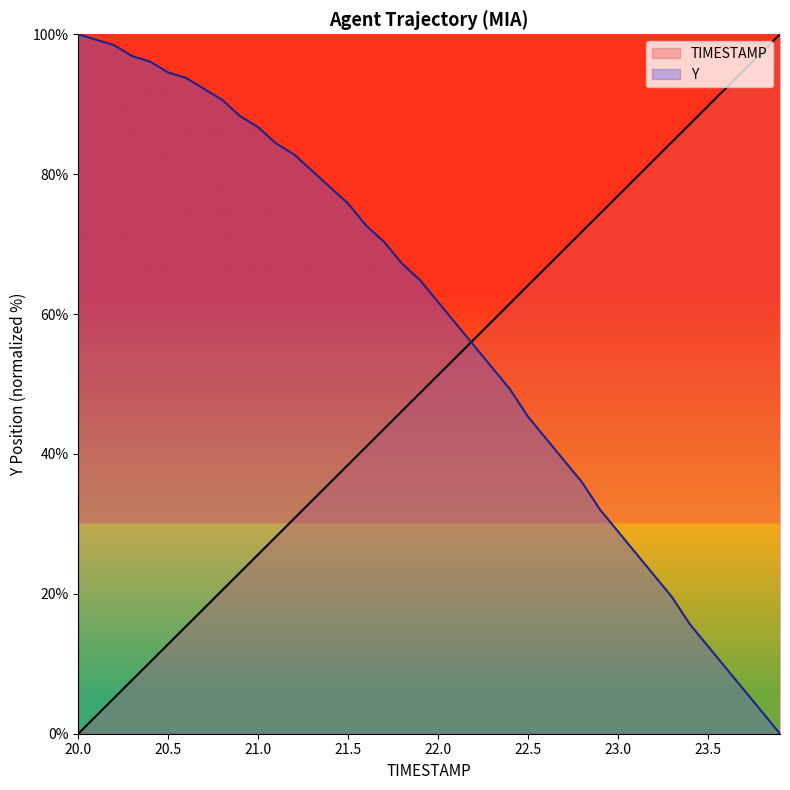

What is the label of the 9th point from the left?

20.8